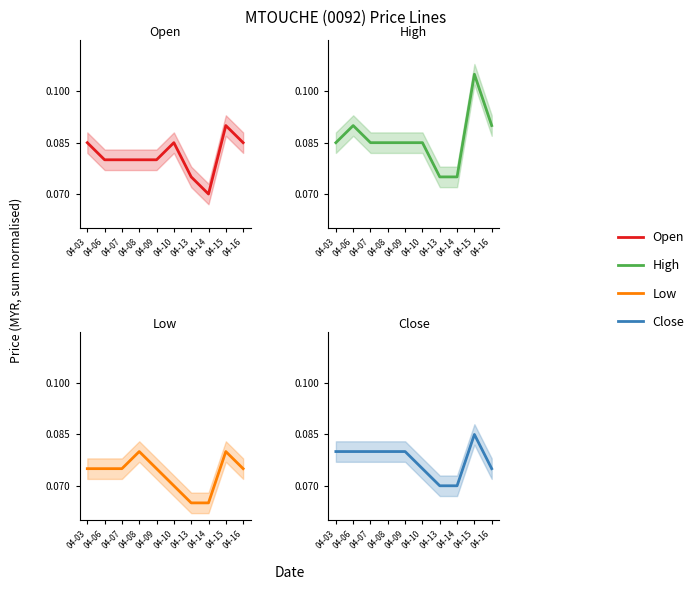

What is the value of the low point at the 9th from the left?

0.1